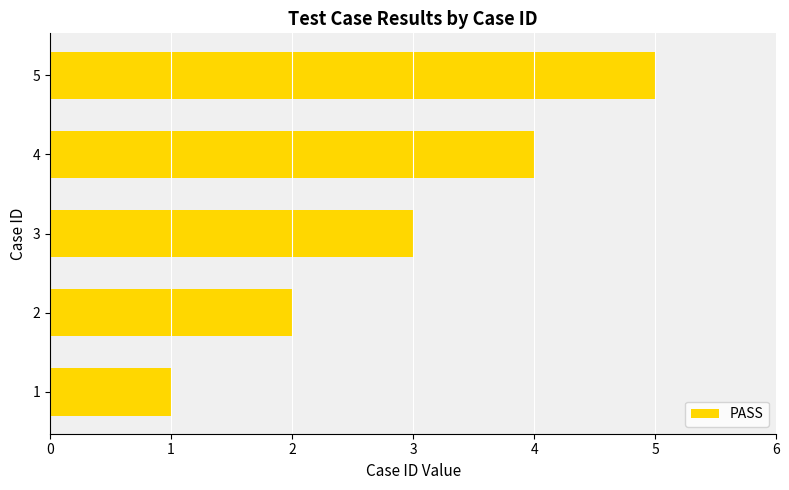

Is it true that the value at 2 is 6?

False